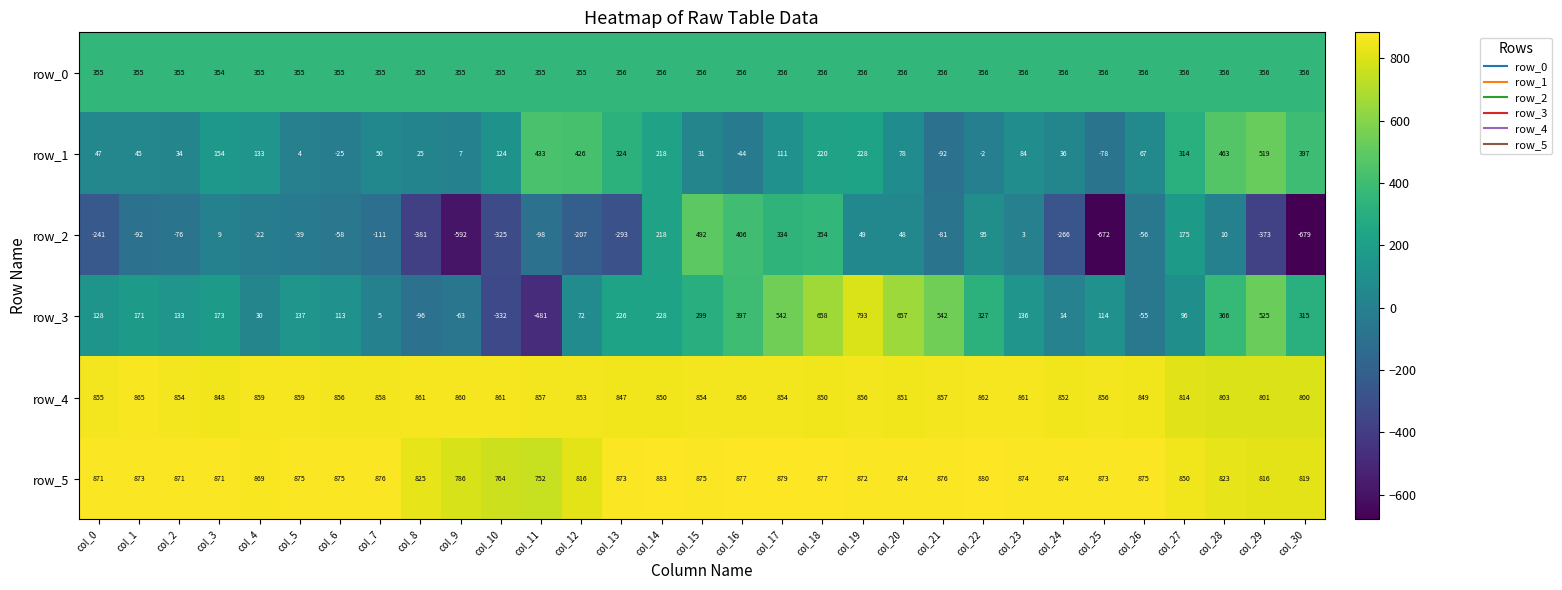

How many data points in row_4 are less than 855?

15